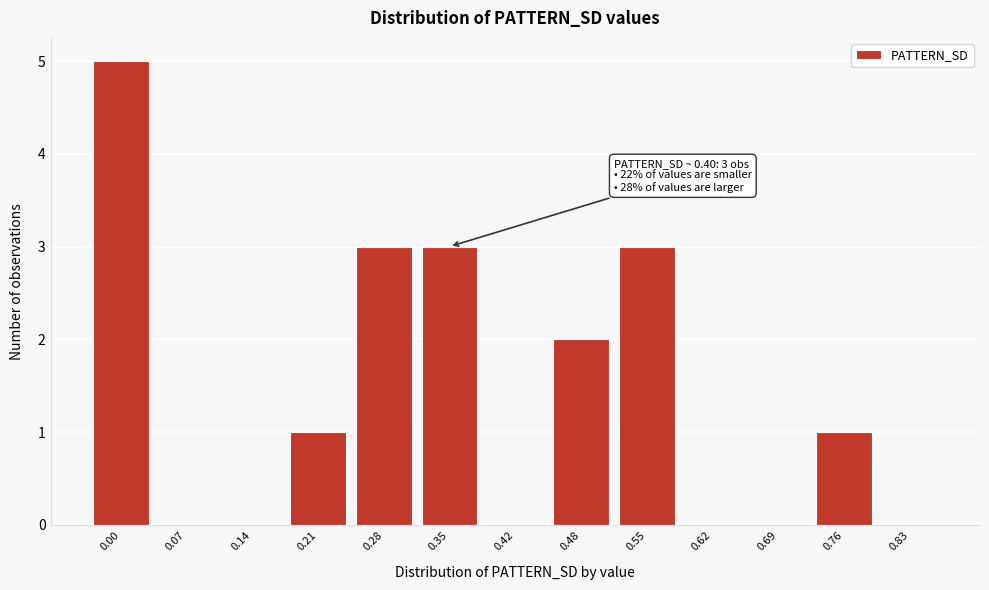

Reading left to right, transcribe all the data shown in this chart.

0.00=5	0.07=0	0.14=0	0.21=1	0.28=3	0.35=3	0.42=0	0.48=2	0.55=3	0.62=0	0.69=0	0.76=1	0.83=0